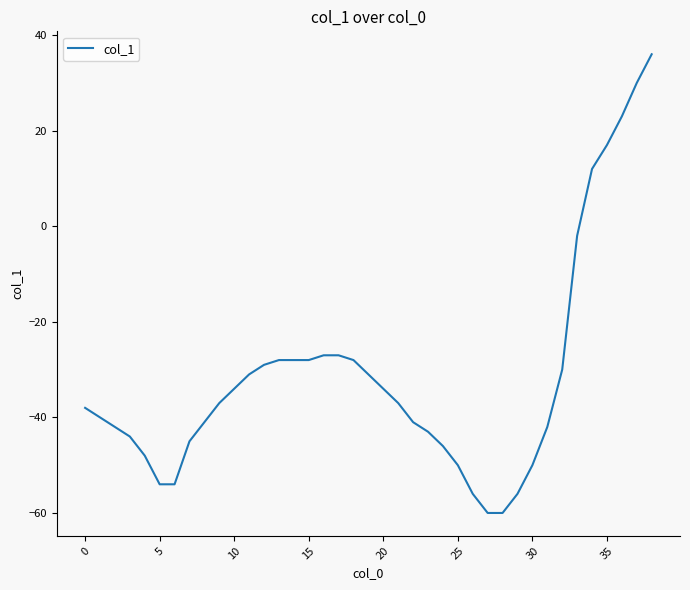

What is the smallest value displayed?

-60